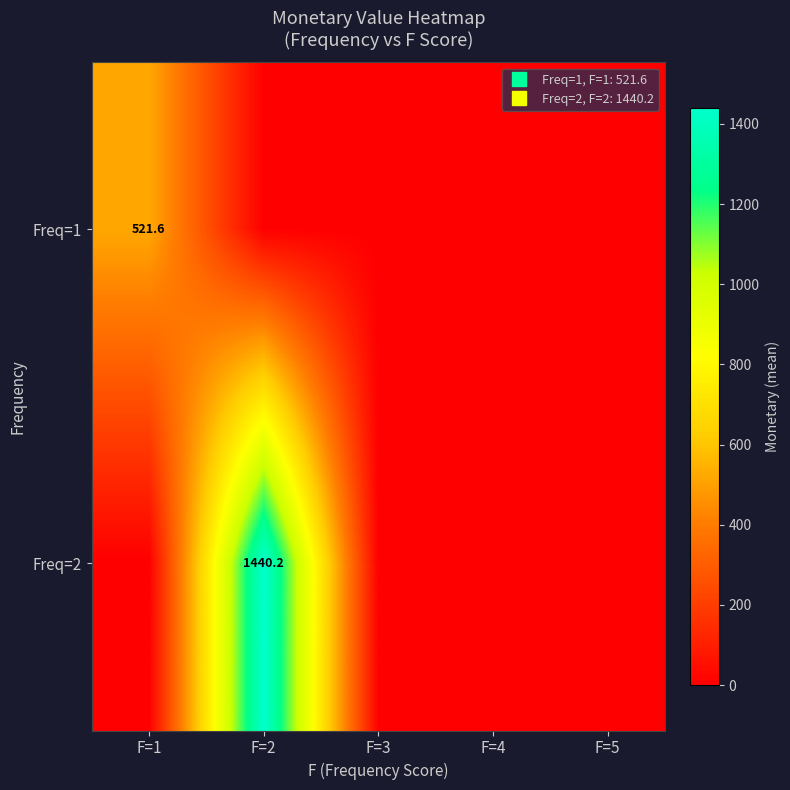

Between F=1 and F=4, which is larger?

F=1